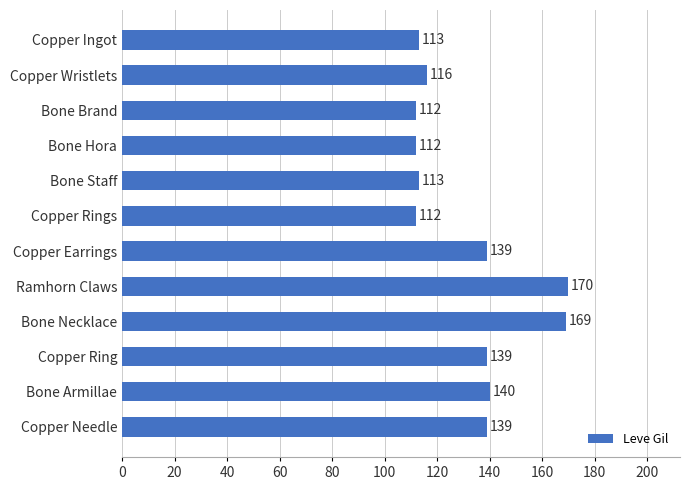

Which category has the highest value across all series?

Ramhorn Claws